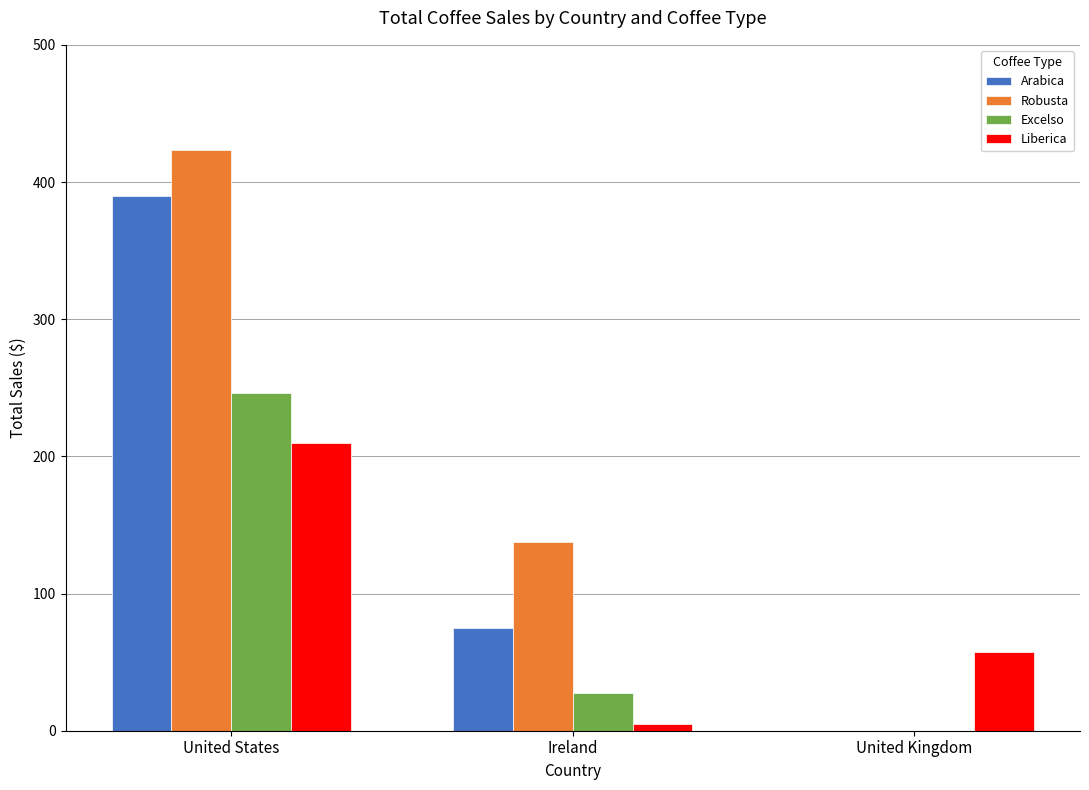

At which label is Liberica closest to 107?

United Kingdom